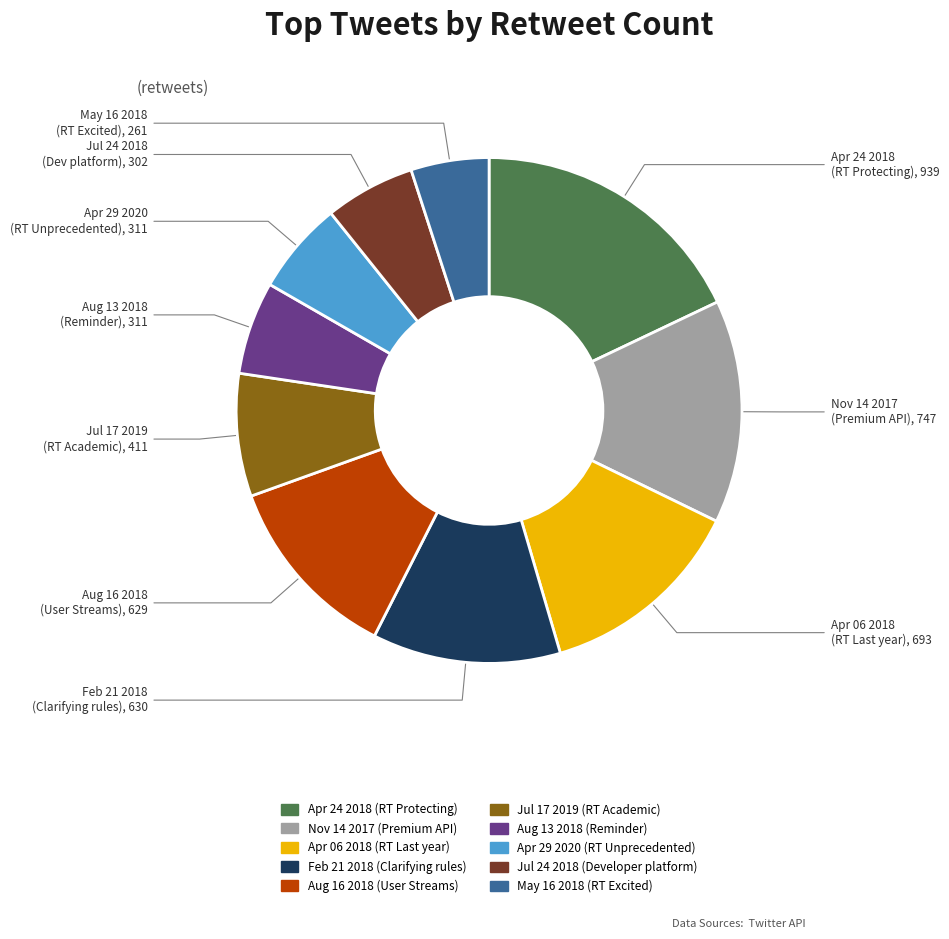

Is there any slice that represents more than half of the pie?

No